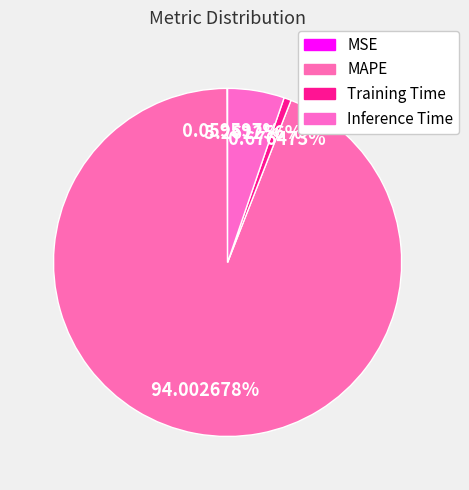

What portion of the pie excludes Training Time?

99.3%